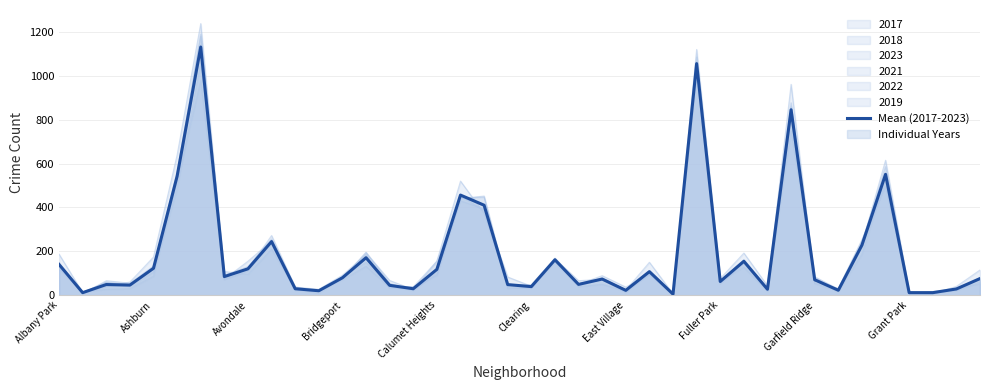

Which has a higher value, Ashburn or 35?

35